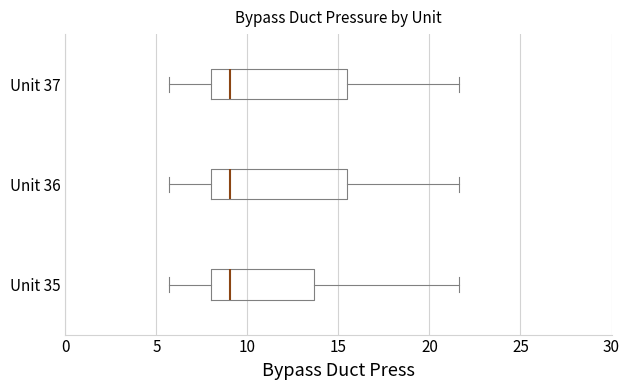

Reading bottom to top, transcribe this box plot: for each box, give where its median line is, the range the box spans, and where its two whiskers end, as read against the x-axis. The values are not printed on the chart, so give them approximately, as read against the axis.

Unit 35: median 9.0, box 8.0 to 13.5, whiskers 5.5 to 21.5
Unit 36: median 9.0, box 8.0 to 15.5, whiskers 5.5 to 21.5
Unit 37: median 9.0, box 8.0 to 15.5, whiskers 5.5 to 21.5